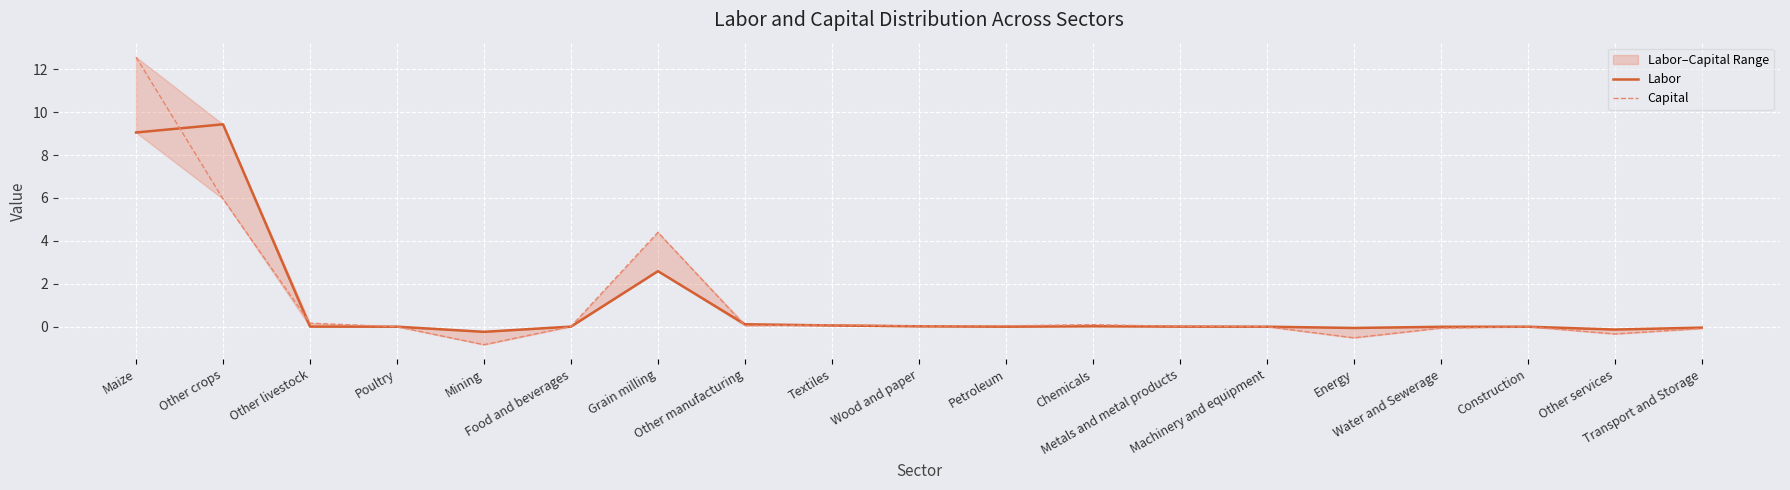

How many interior local peaks does the Capital series have?

4